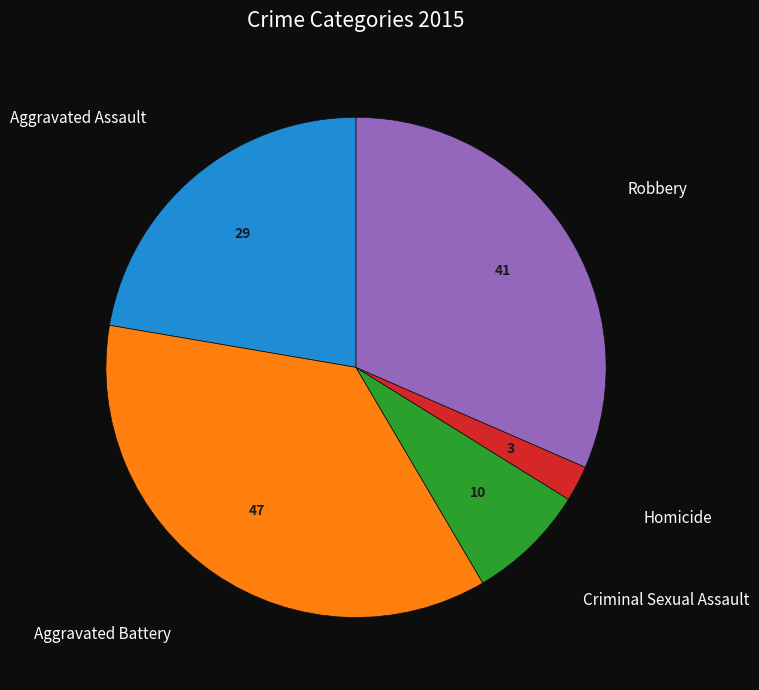

Does any single category account for the majority?

No